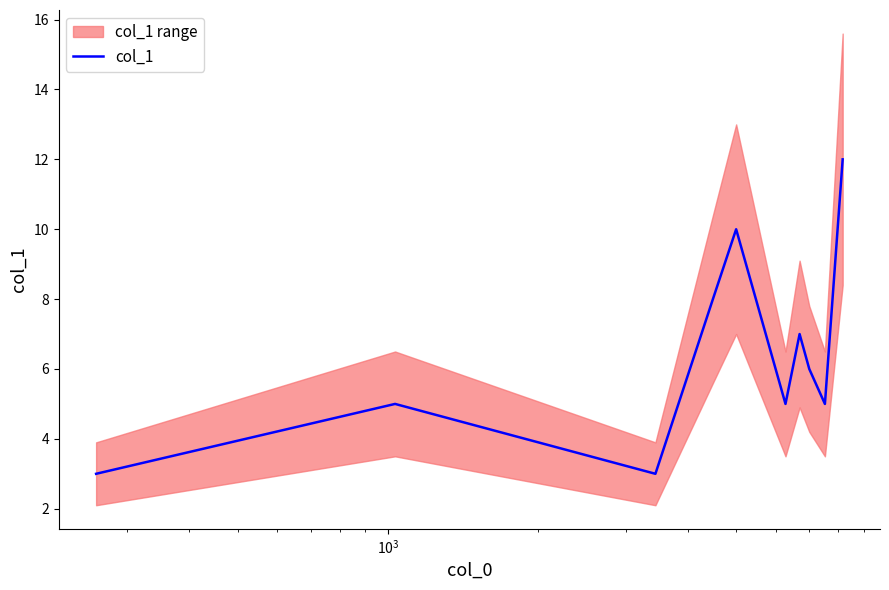

What is the minimum value shown in the chart?

3